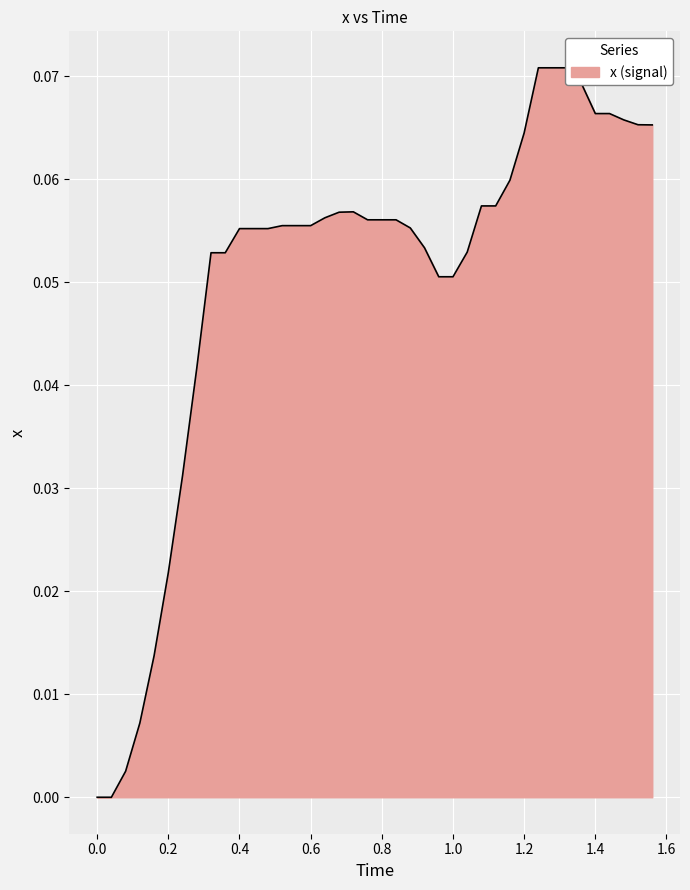

Reading right to left, list all the values displayed in this chart.

0.1	0.1	0.1	0.1	0.1	0.1	0.1	0.1	0.1	0.1	0.1	0.1	0.1	0.1	0.1	0.1	0.1	0.1	0.1	0.1	0.1	0.1	0.1	0.1	0.1	0.1	0.1	0.1	0.1	0.1	0.1	0.1	0.0	0.0	0.0	0.0	0.0	0.0	0.0	0.0